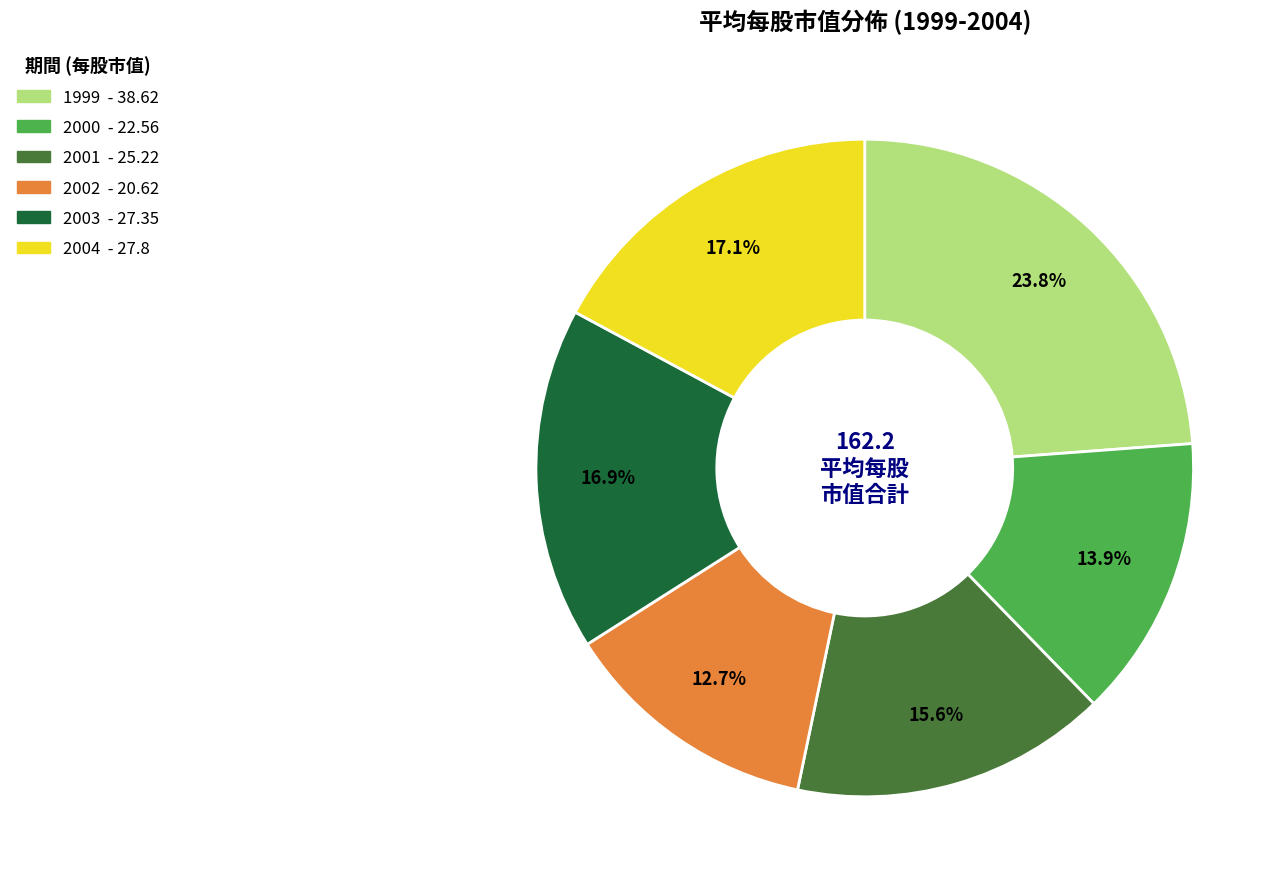

Which has a higher value, 2001 or 2004?

2004